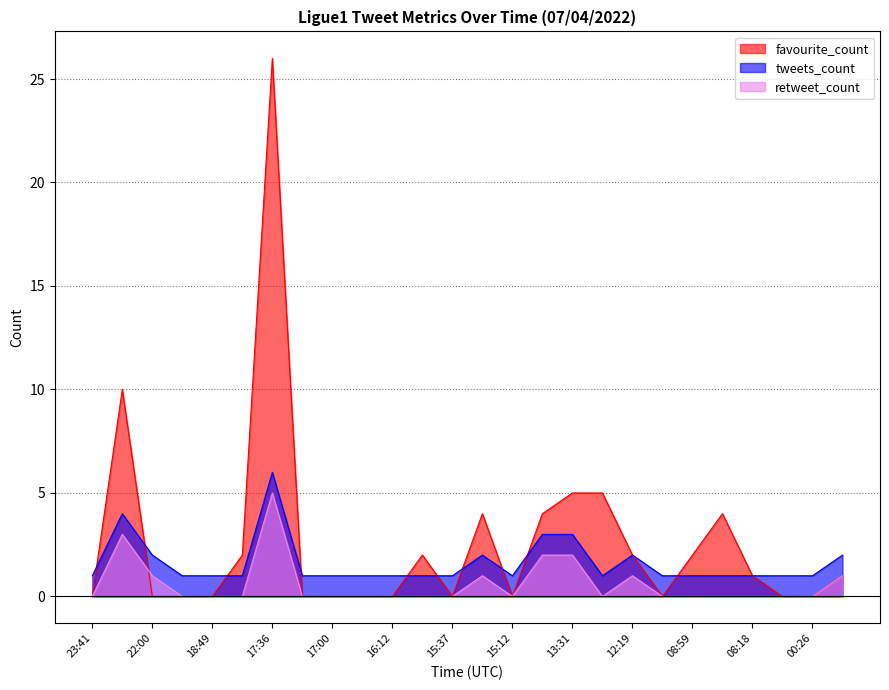

Which series has the widest spread of values?

favourite_count